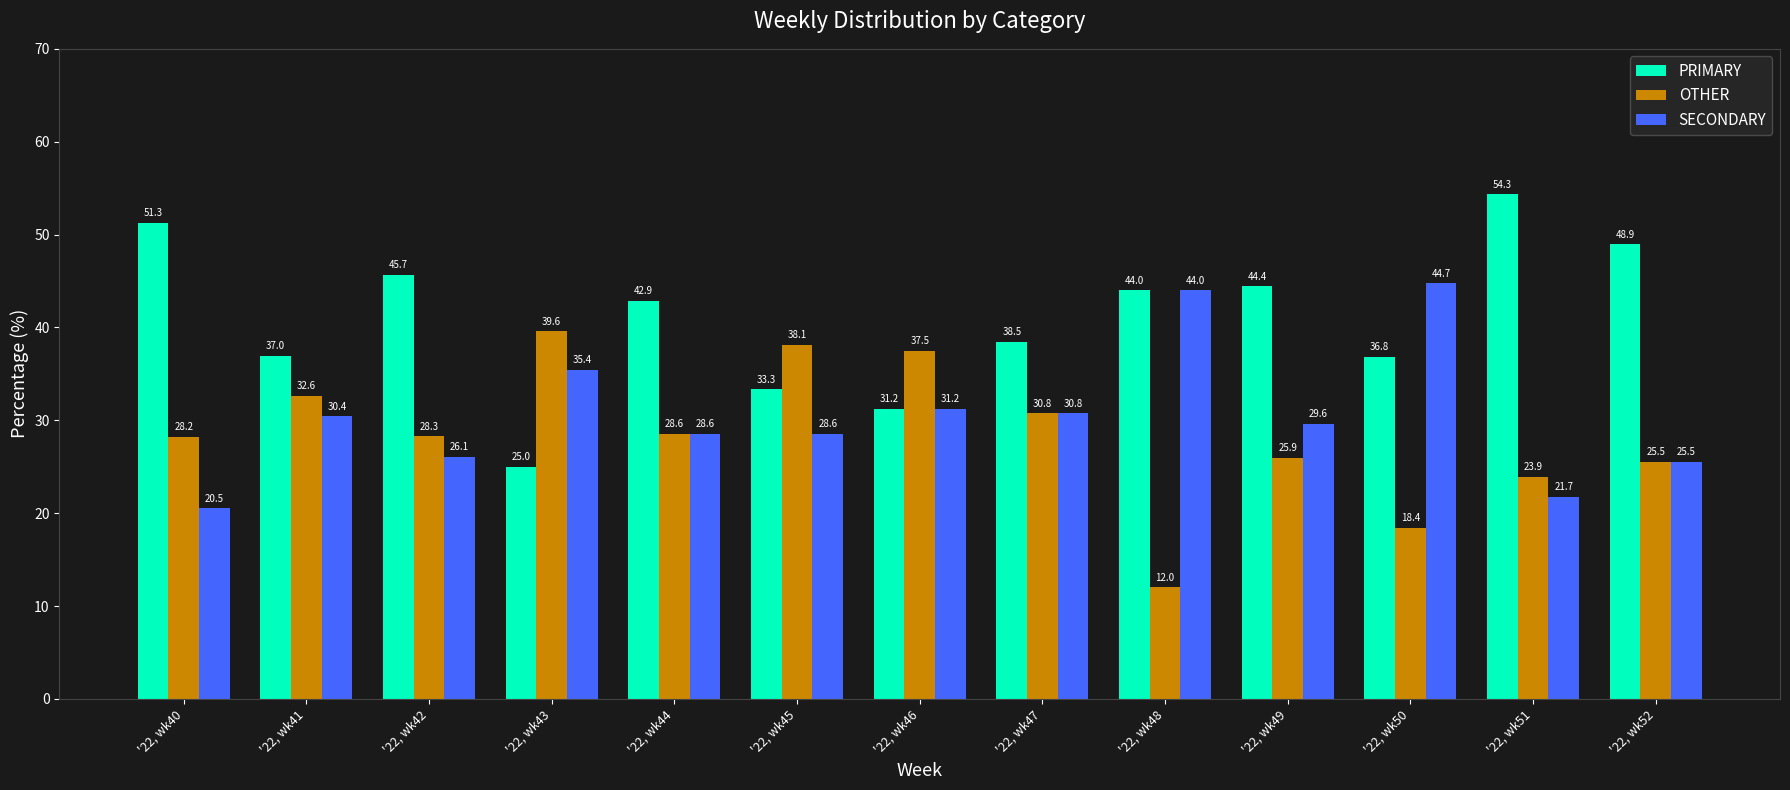

How many bars are there in each group?

3